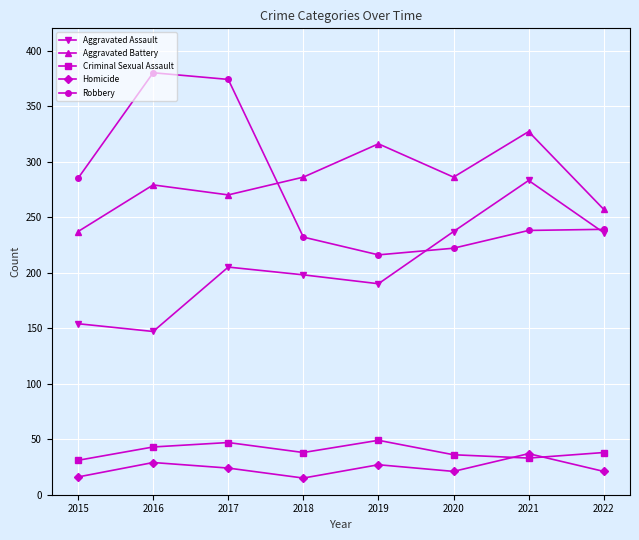

True or false: Criminal Sexual Assault and Aggravated Battery intersect in this chart.

False